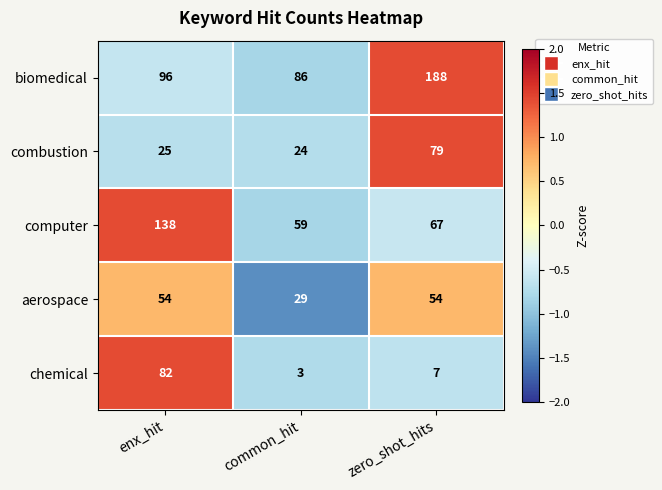

List the series in order of their peak value, highest first.

biomedical, computer, chemical, combustion, aerospace